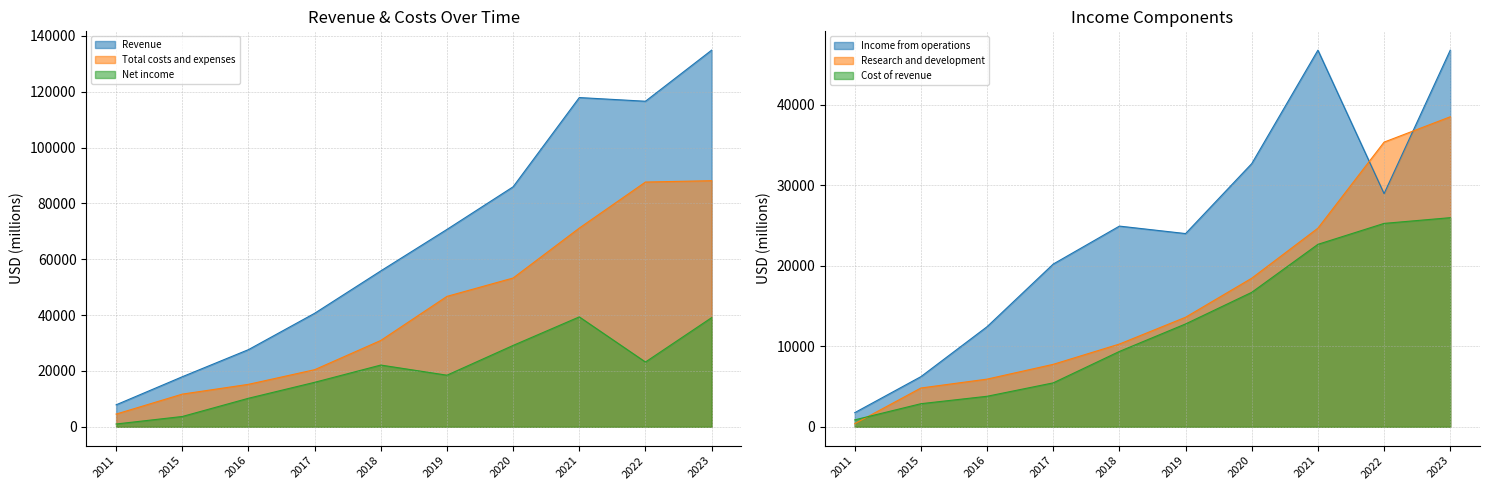

How many lines are shown in the chart?

6